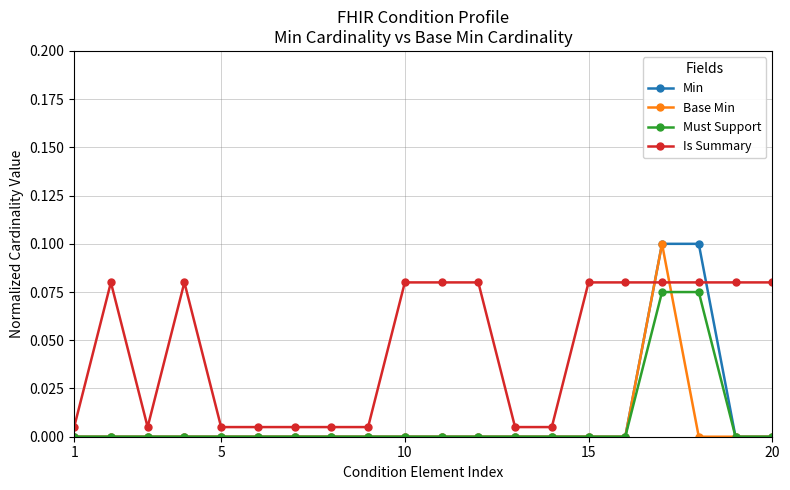

True or false: Is Summary and Must Support cross at least once.

False